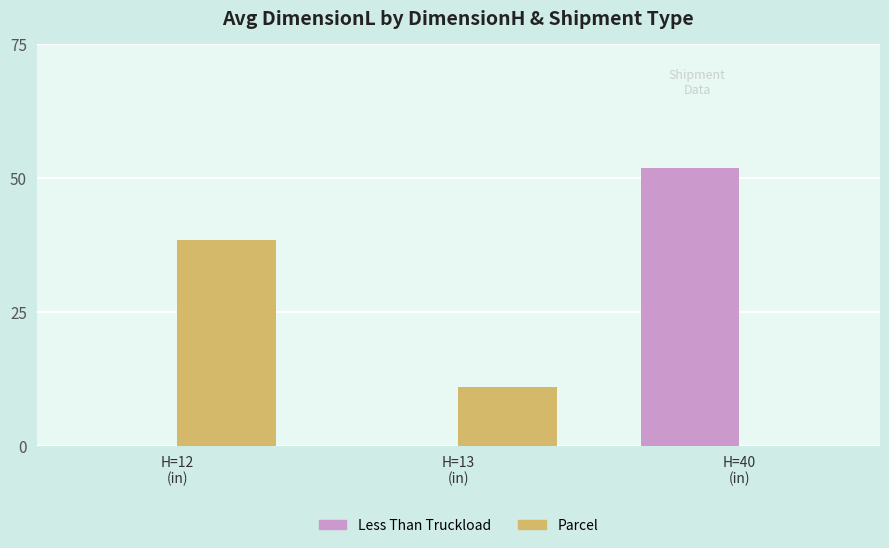

What is the maximum value for Parcel?

38.3